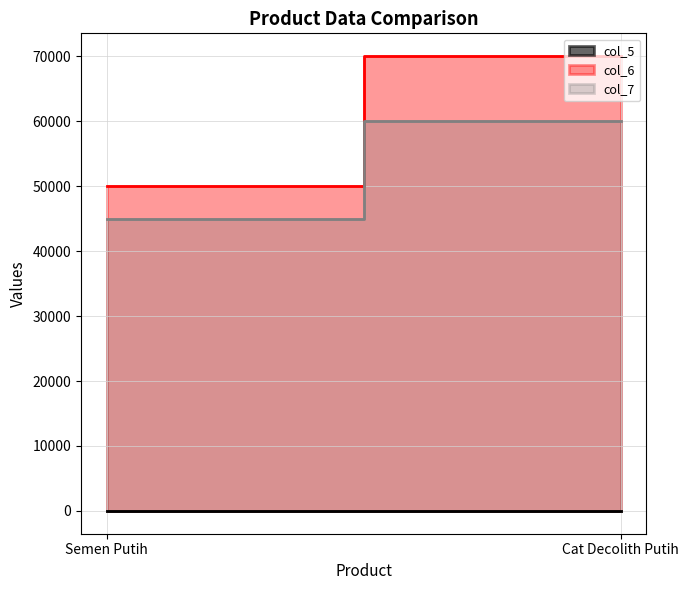

Is the value of col_5 at Semen Putih greater than the value of col_7 at Semen Putih?

No